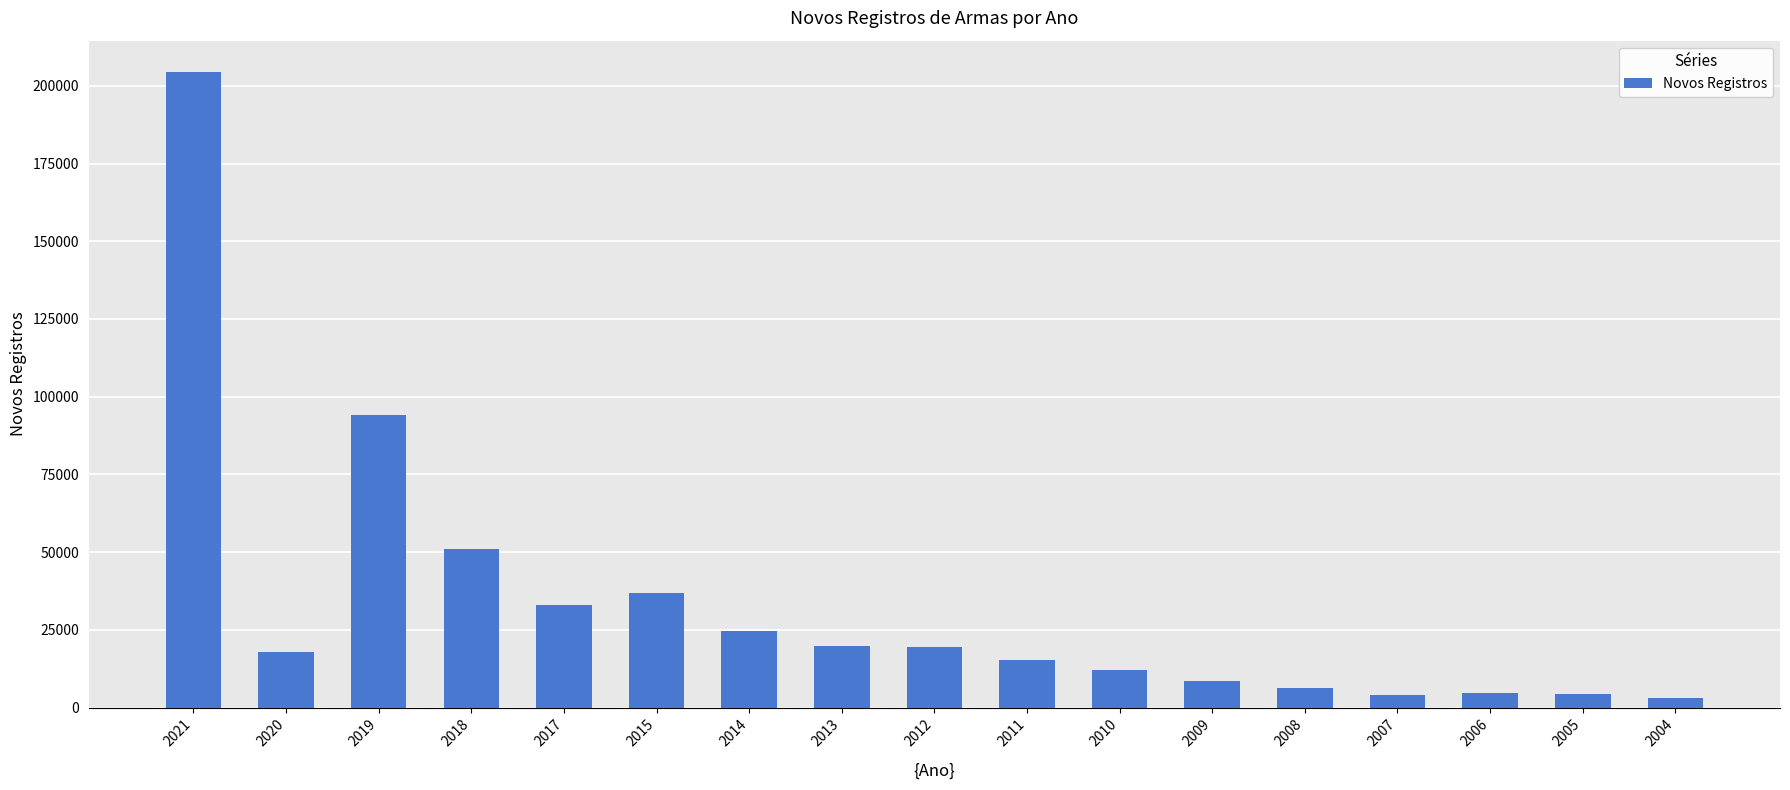

Is it true that the value at 2014 is 24534?

True